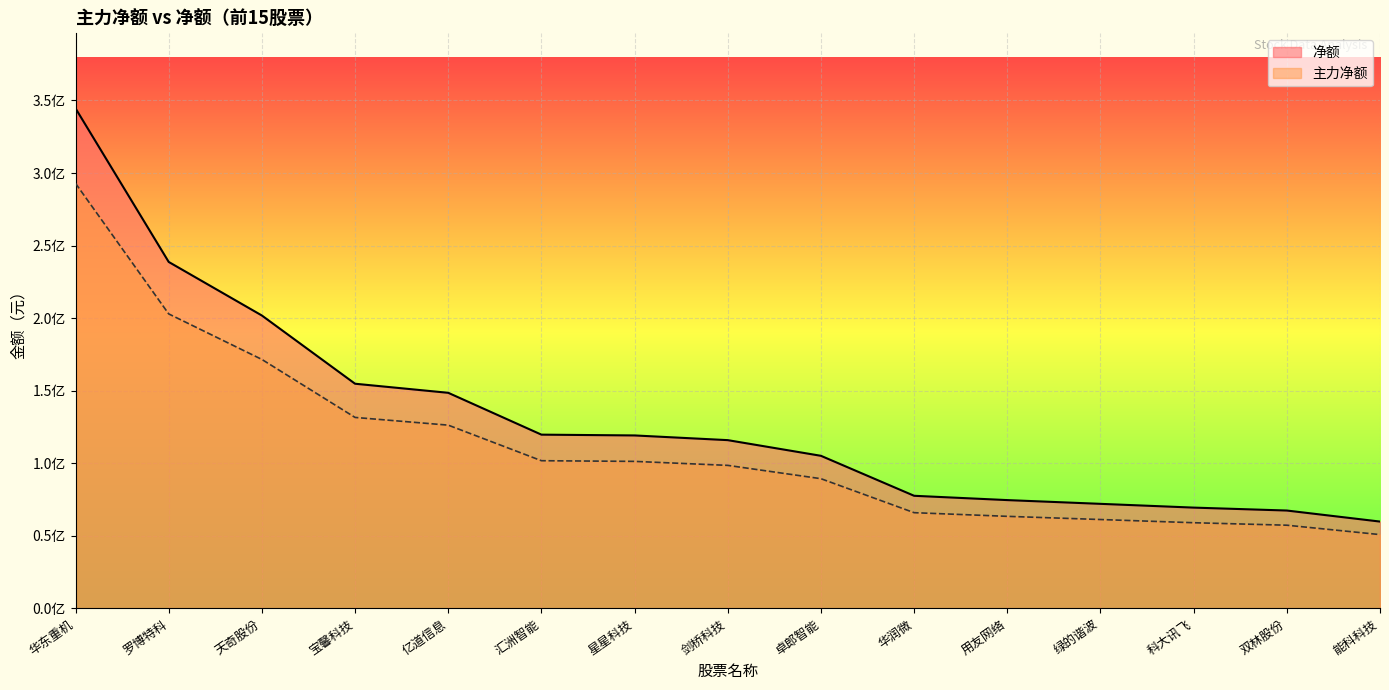

What is the label of the 3rd point from the left?

天奇股份